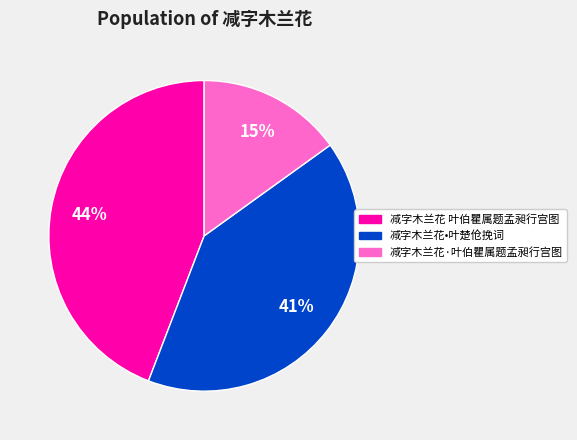

To the nearest percent, what is the difference between the largest and smallest slice percentages?

29%